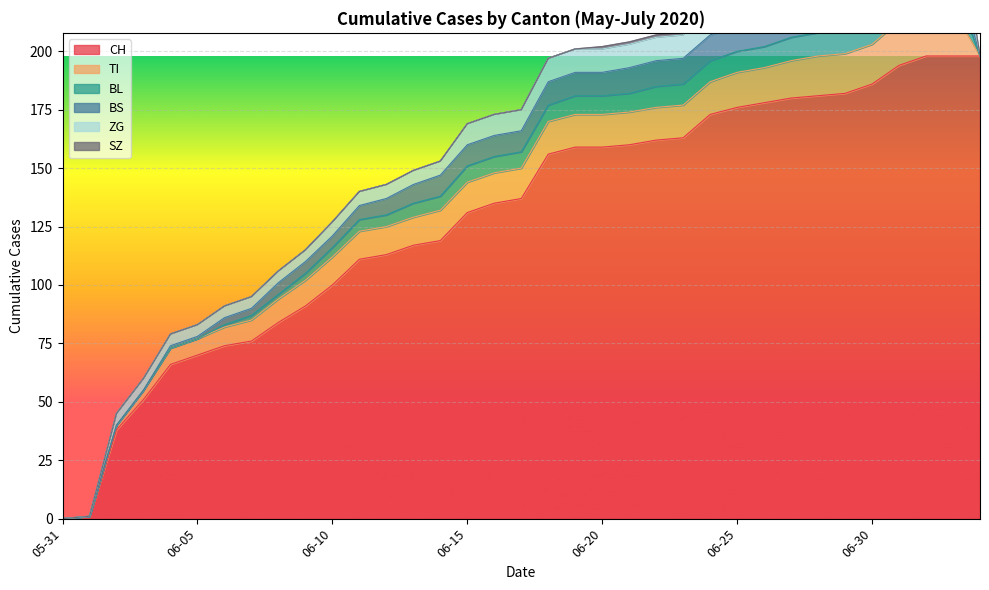

What is the average value of the BS series?

7